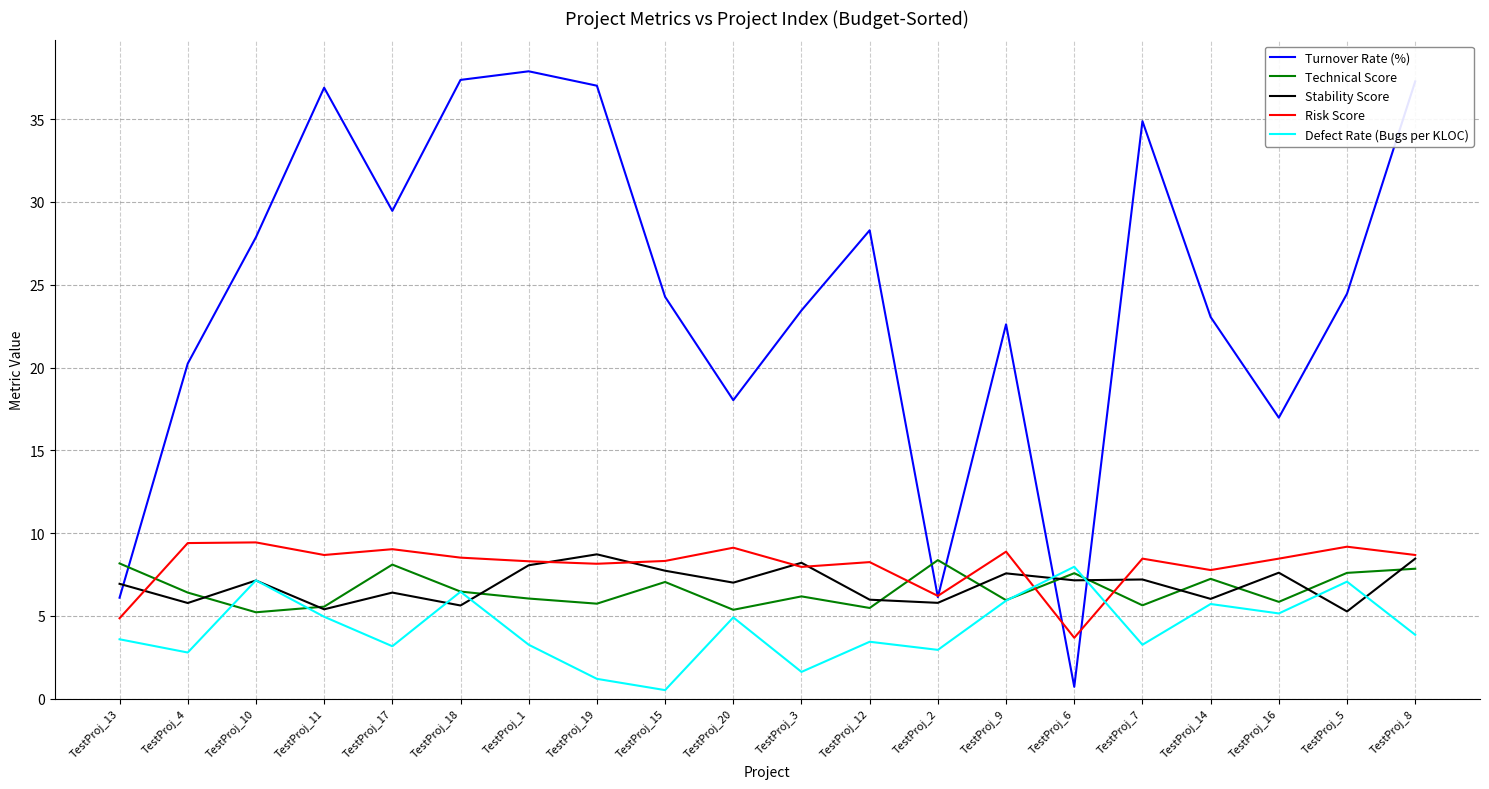

The Turnover Rate (%) series shows 37.3 at TestProj_8. True or false?

True